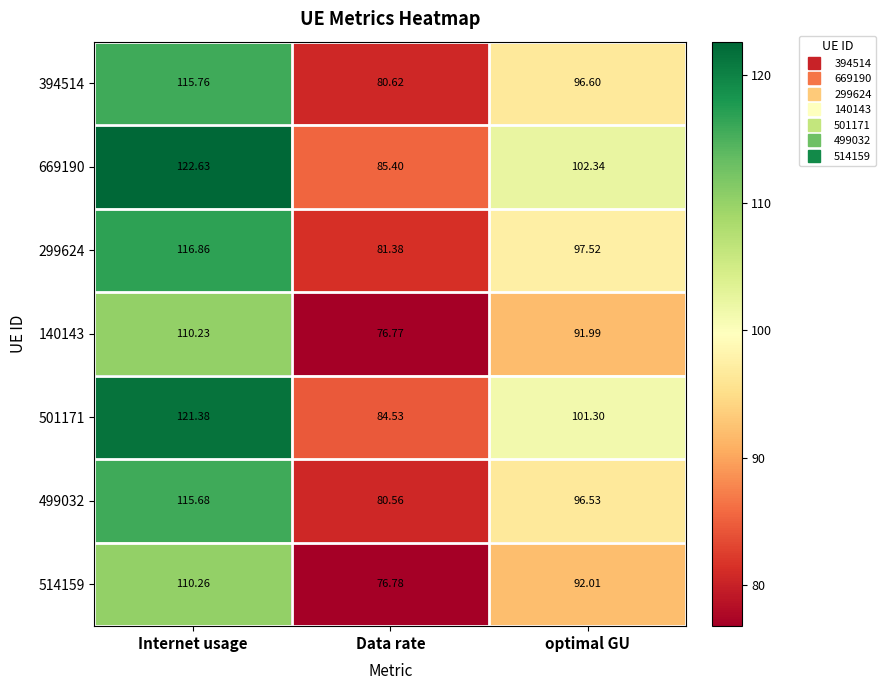

At which category is the sum across all series the highest?

Internet usage